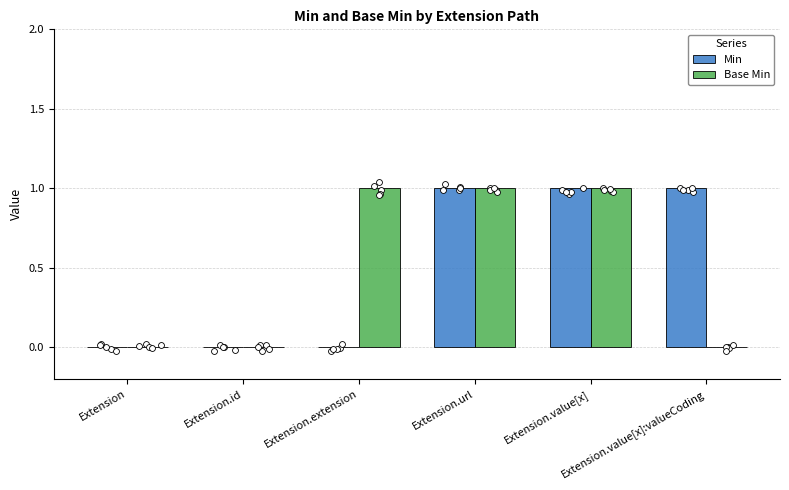

Which series has the largest total across all categories?

Min